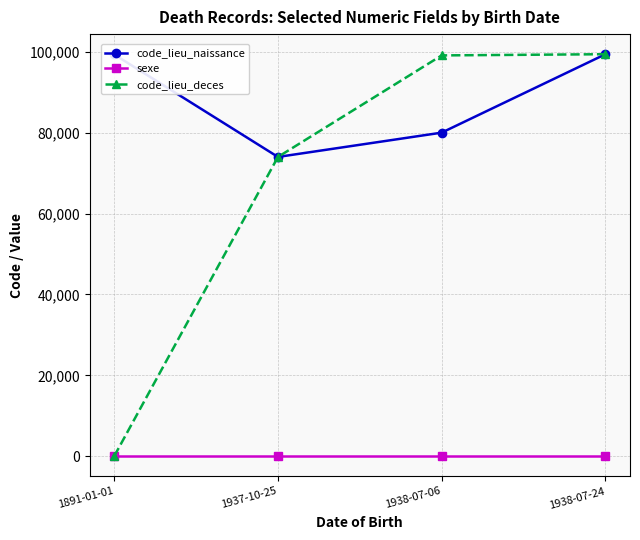

At which category is the sum across all series the highest?

1938-07-24